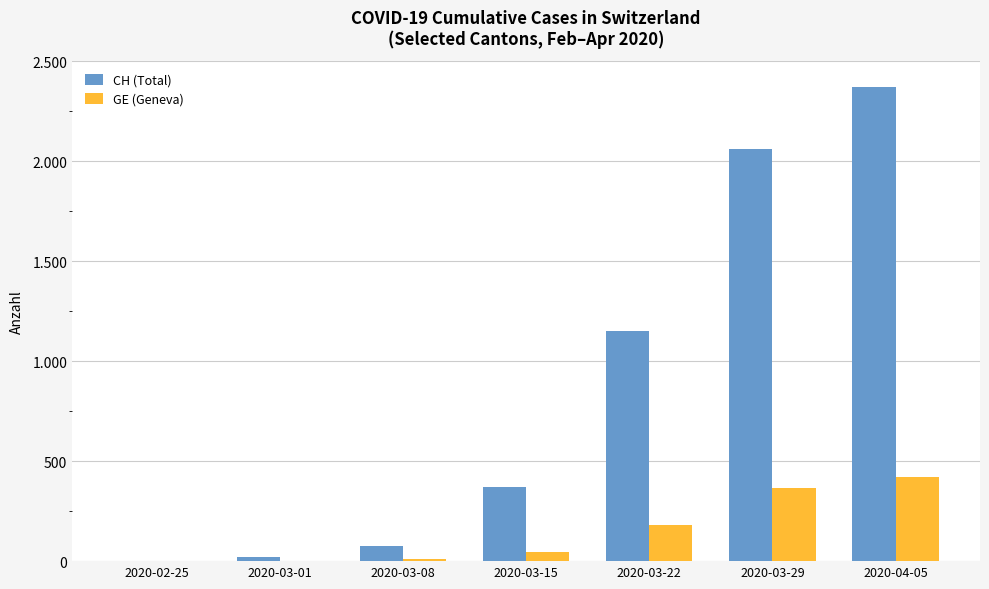

Reading left to right, what are all the values shown in this chart?

CH (Total): 0	21	74	369	1149	2062	2370
GE (Geneva): 0	3	9	46	179	365	421